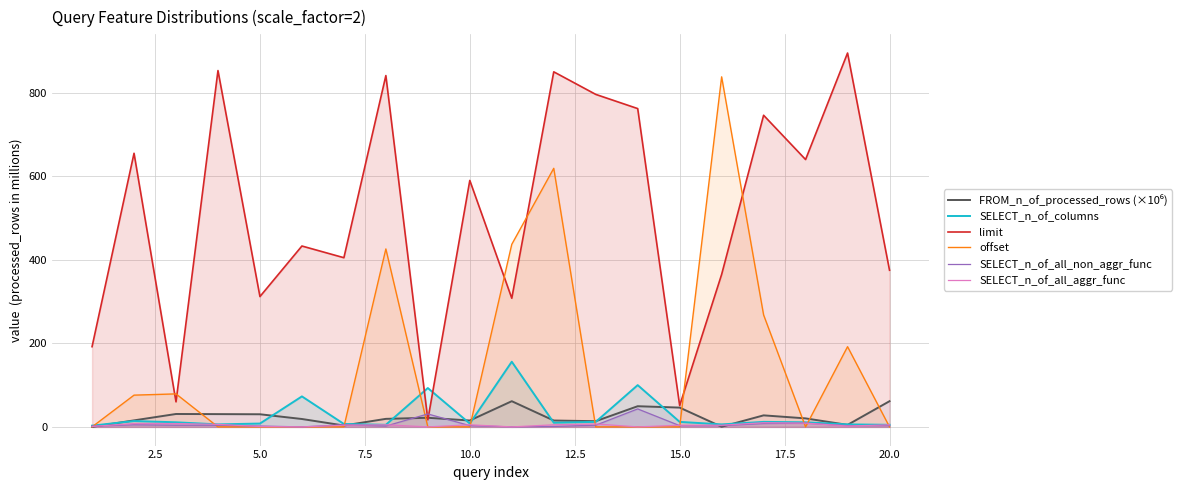

What is the greatest value displayed?

895.0